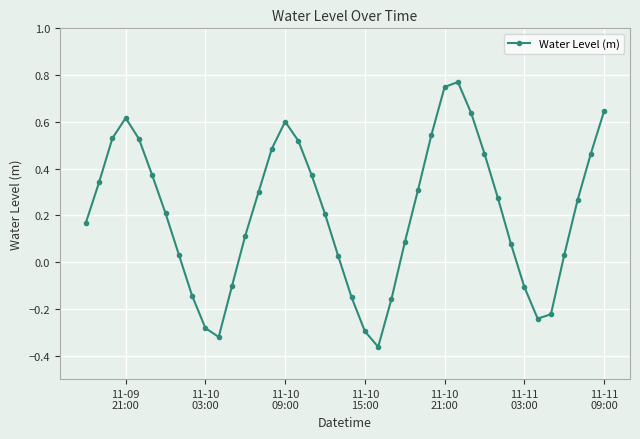

What is the sum of all values?

8.3